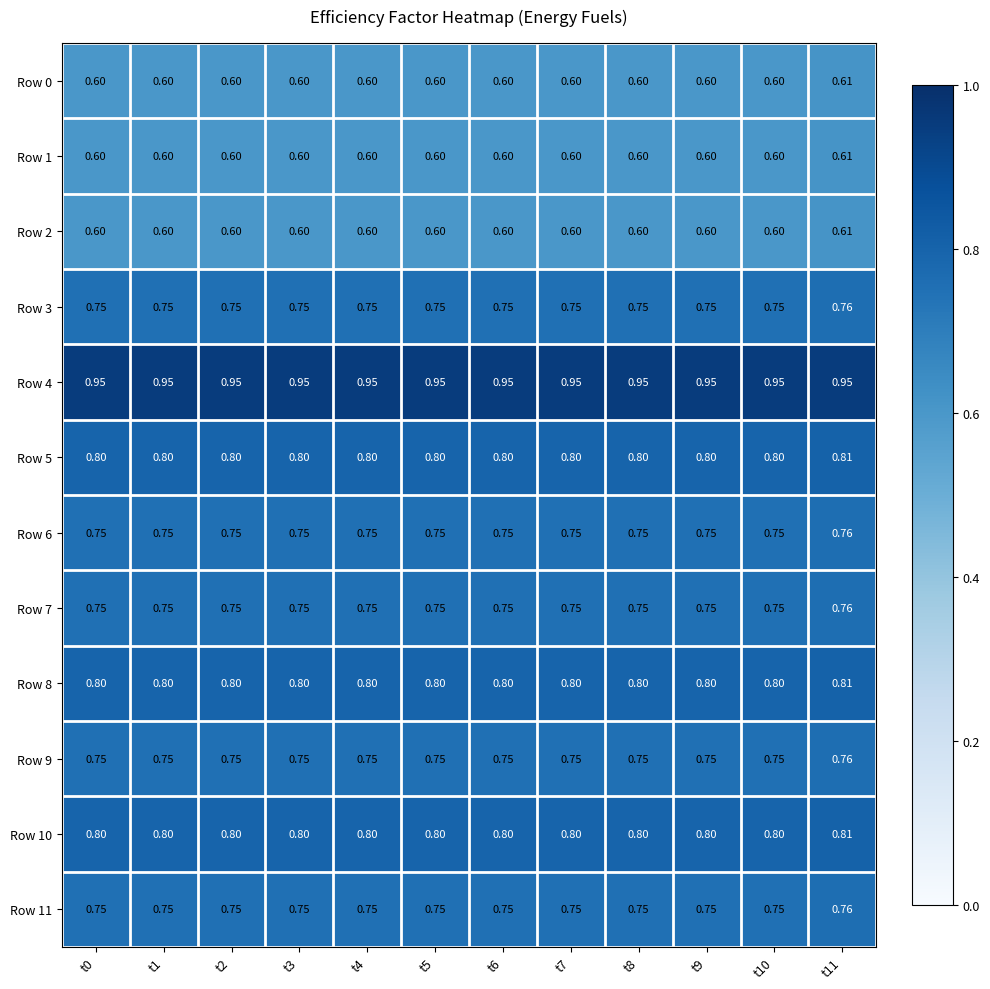

Is the value of Row 5 at t3 greater than the value of Row 1 at t5?

Yes